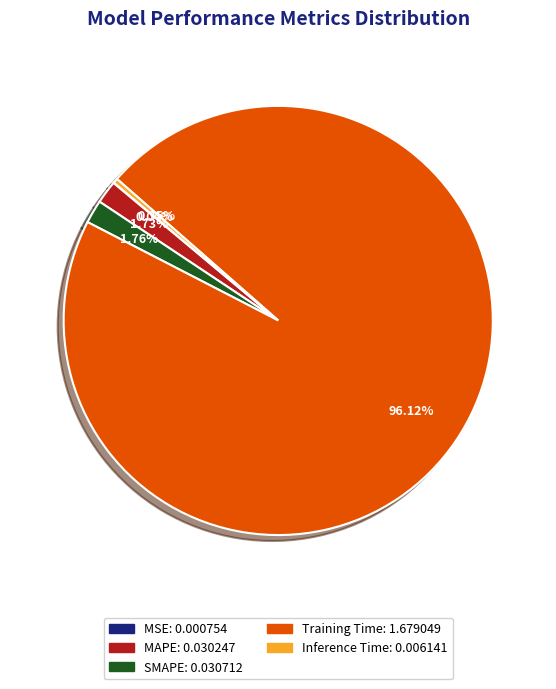

To the nearest percent, what is the difference between the Training Time and MAPE slice percentages?

94%